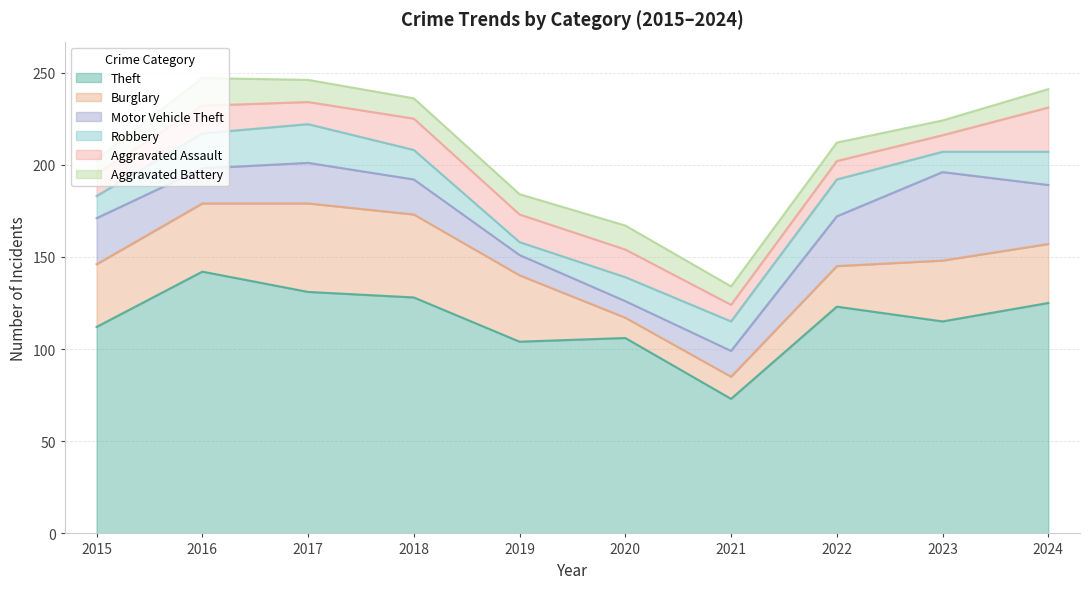

What is the value of the Aggravated Assault point at the 6th from the left?

15